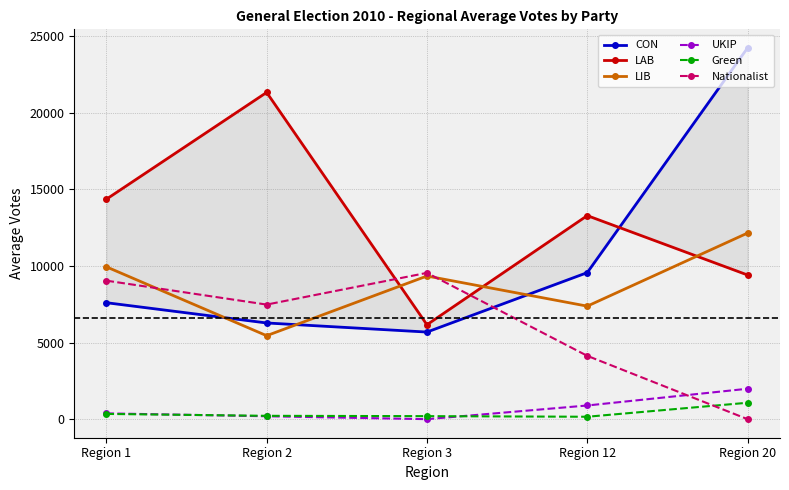

What is the difference between the CON values at Region 3 and Region 20?

18554.3